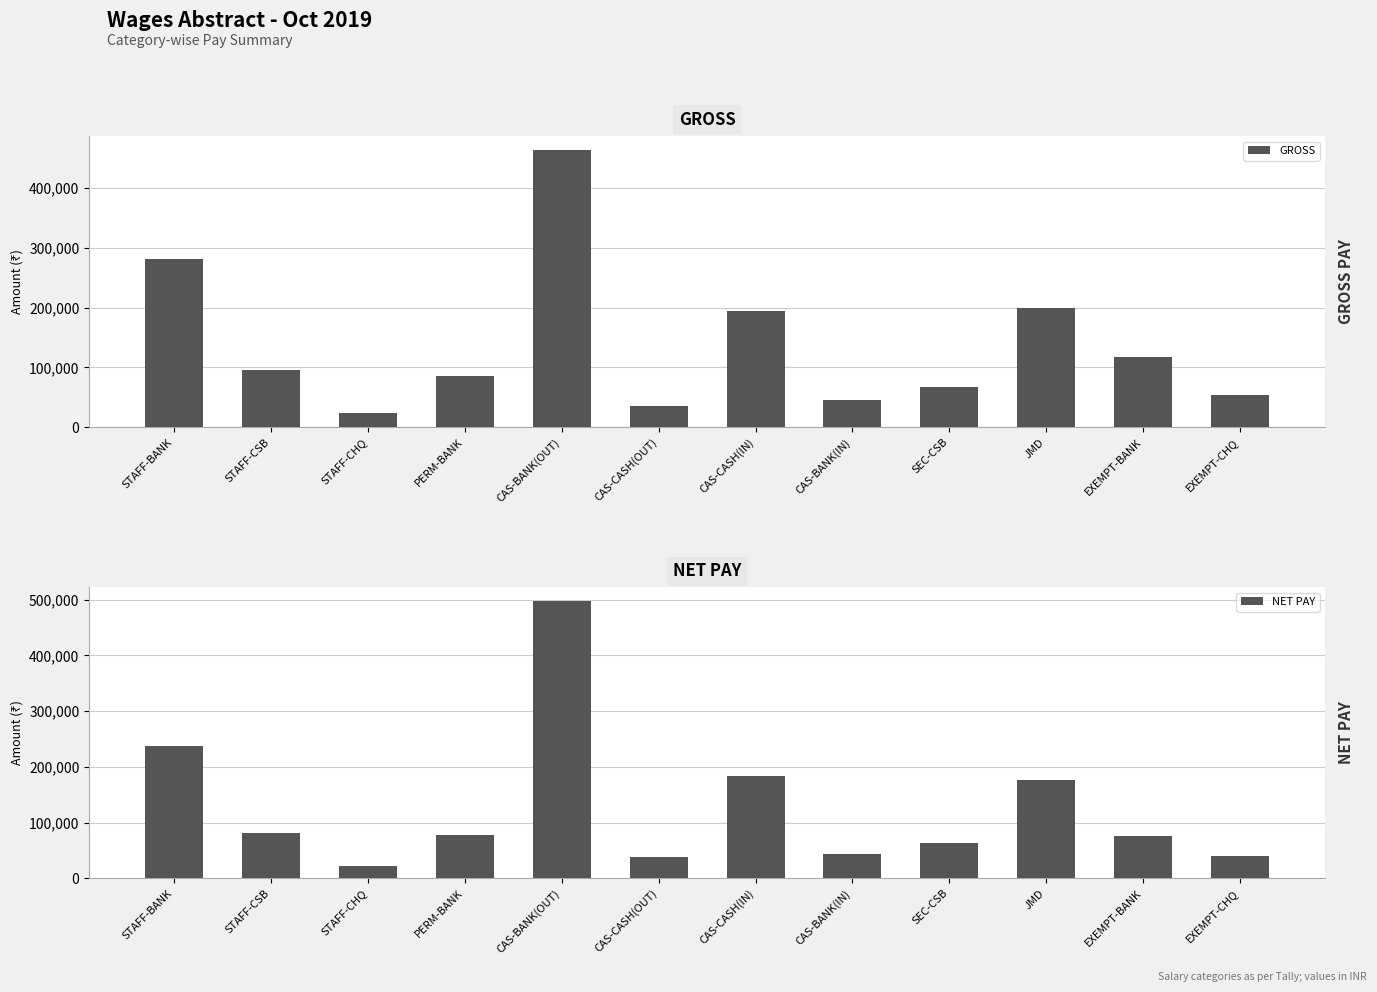

How many distinct data groups are displayed?

2